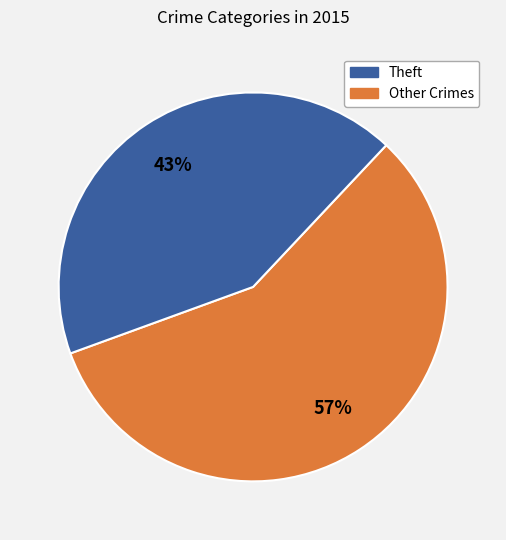

Is there a majority slice in this chart?

Yes